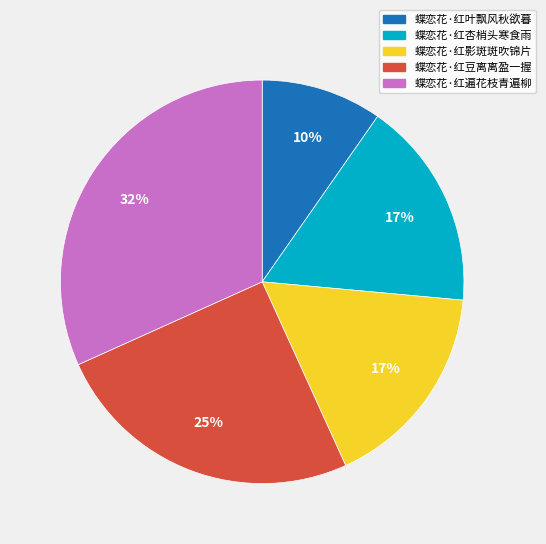

True or false: 蝶恋花·红杏梢头寒食雨 accounts for 17% of the total.

True